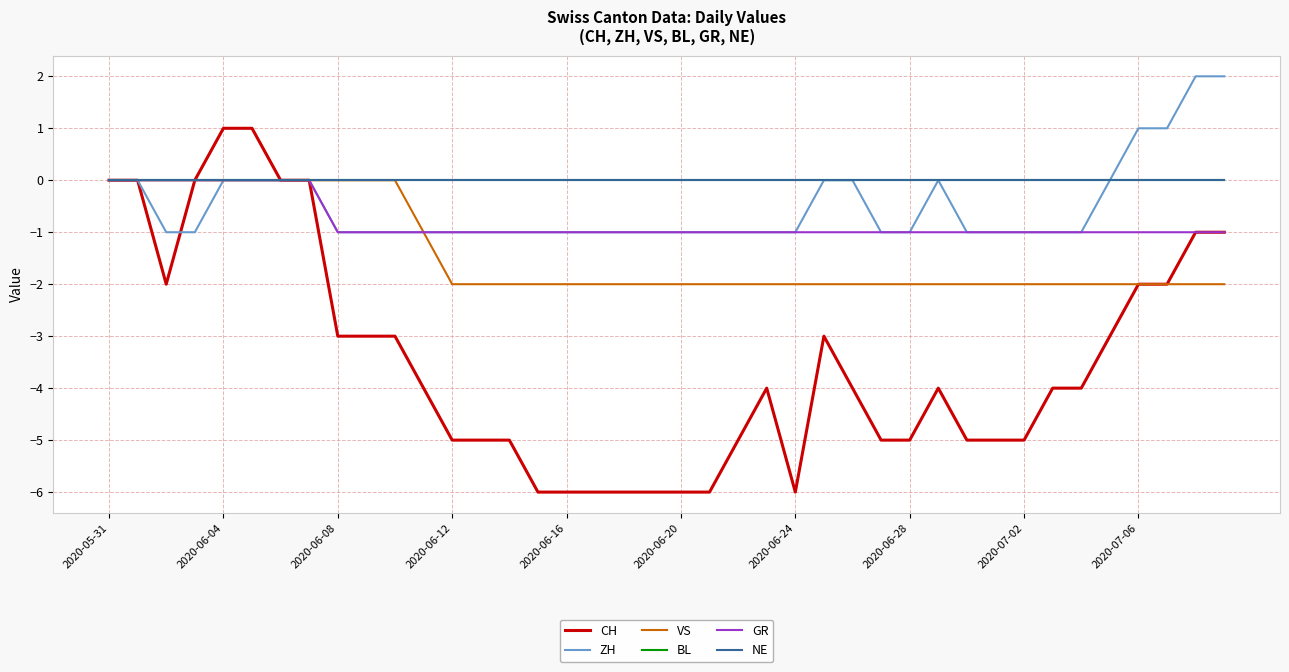

Where is the first local maximum for ZH?

29